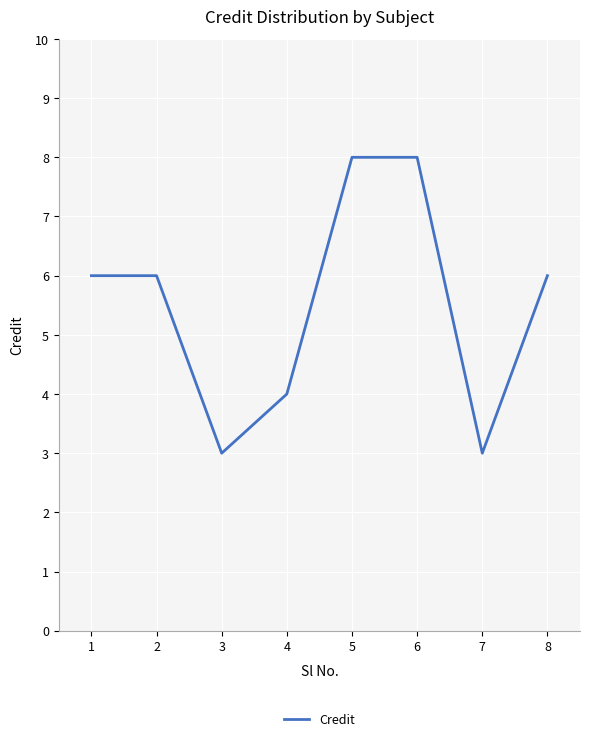

At which category does the data reach its first local valley?

3